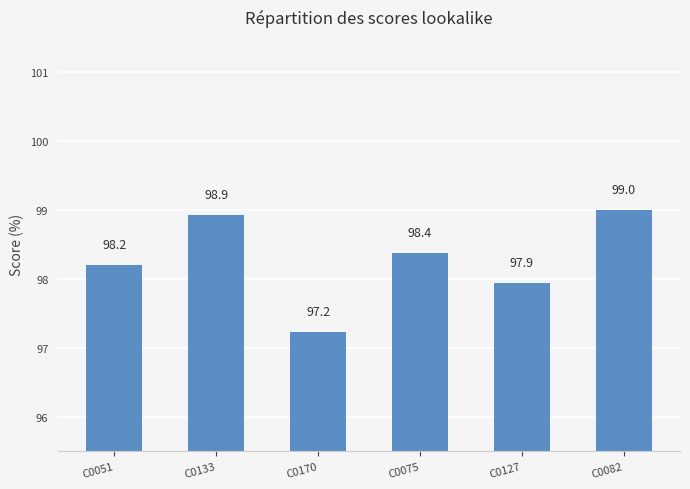

What is the sum of all values?

589.6